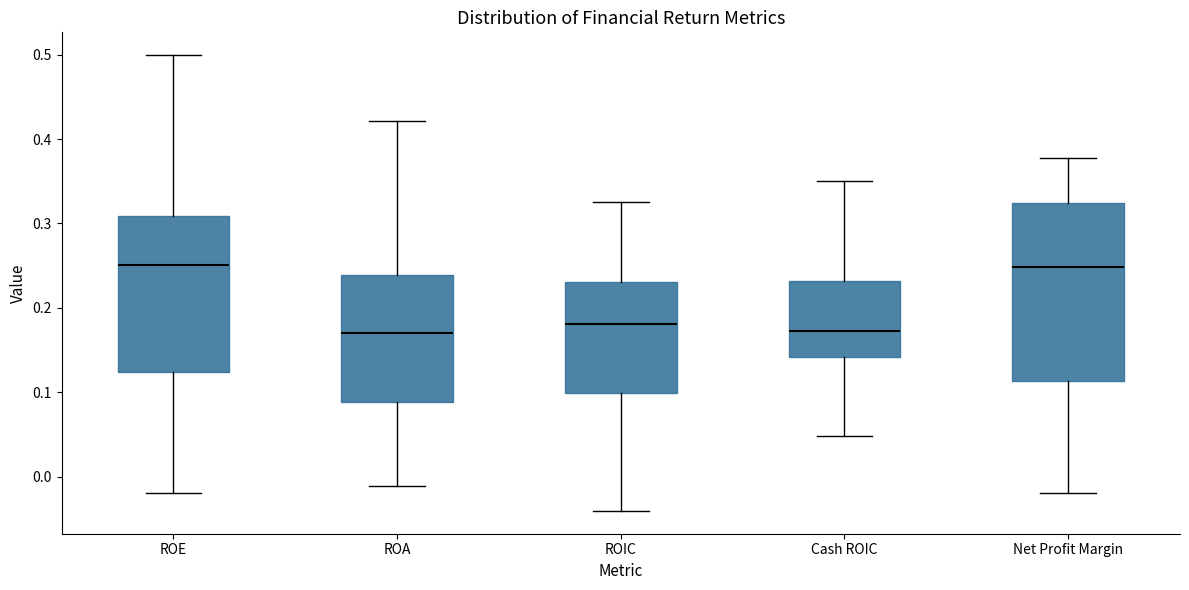

Where does the upper whisker of the box for ROE end on the y-axis? The values are not printed on the chart, so give them approximately, as read against the axis.

0.50